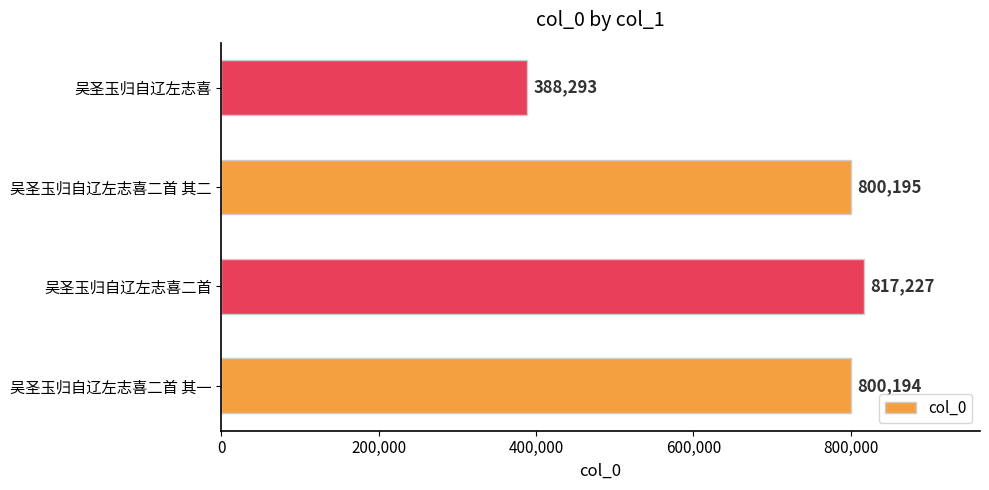

The value at 吴圣玉归自辽左志喜二首 其一 is 800194. True or false?

True